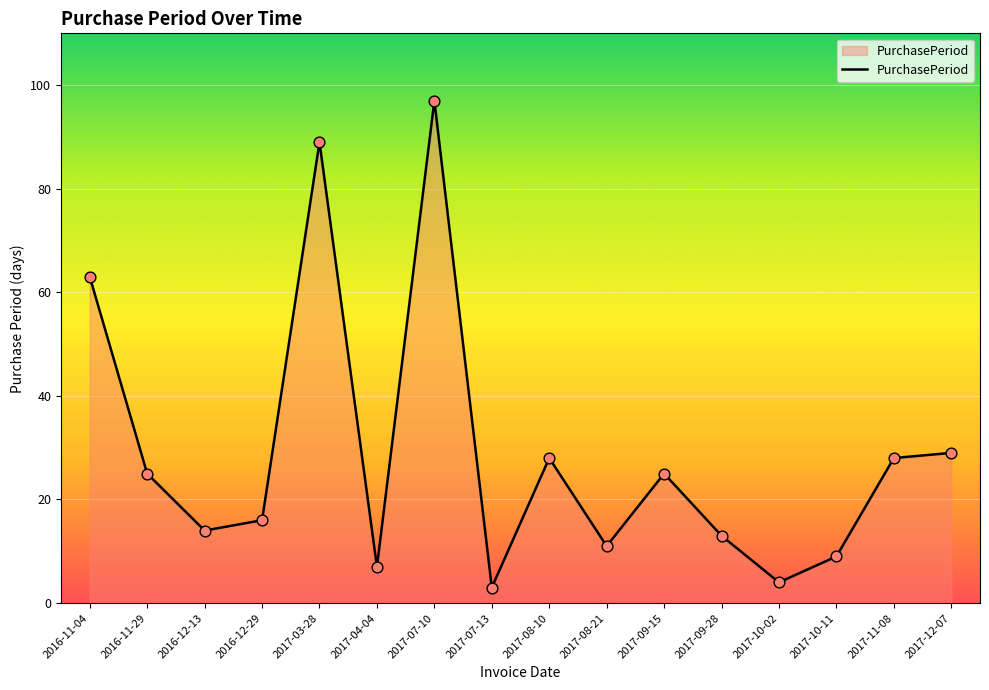

Which has a higher value, 2016-12-13 or 2016-11-29?

2016-11-29